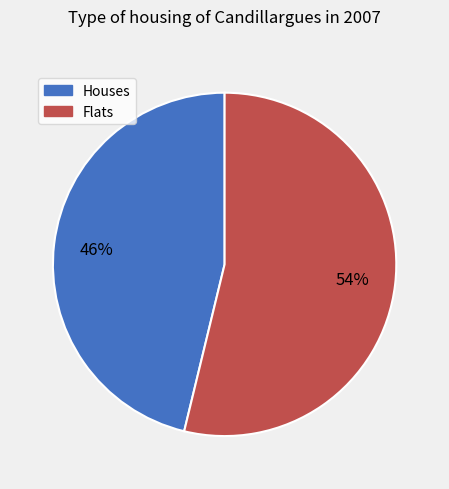

To the nearest percent, what is the average slice percentage?

50%